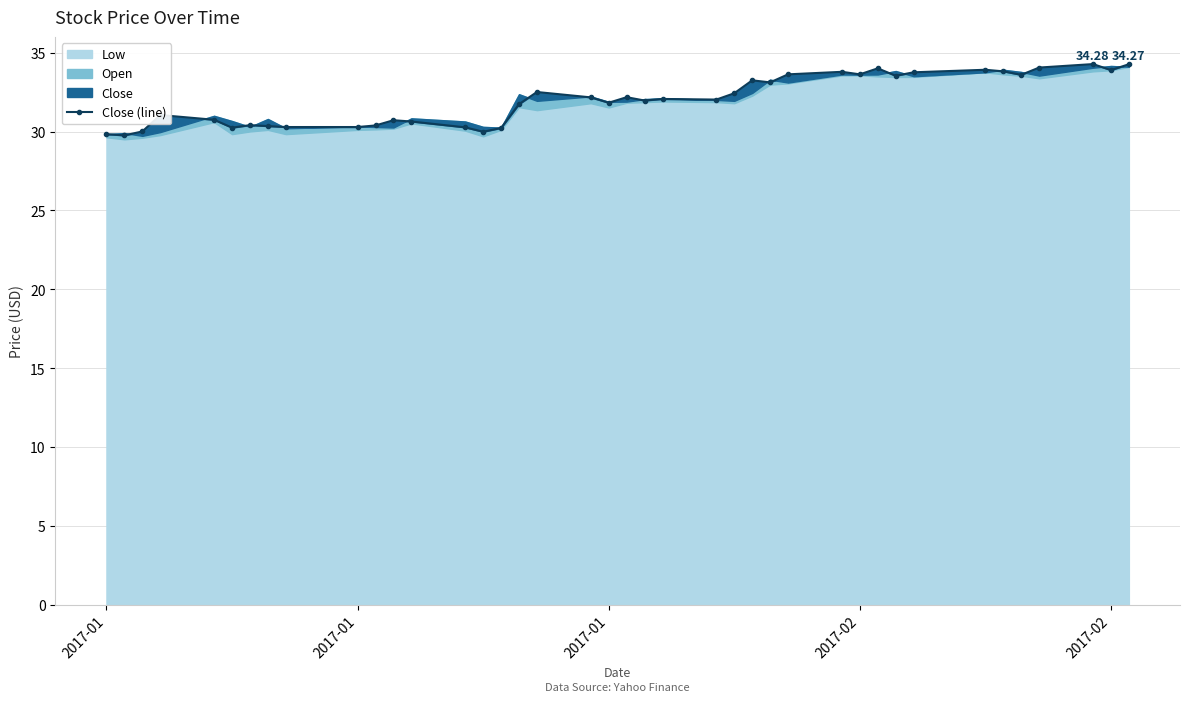

Which label corresponds to the smallest value in the chart?

2017-01